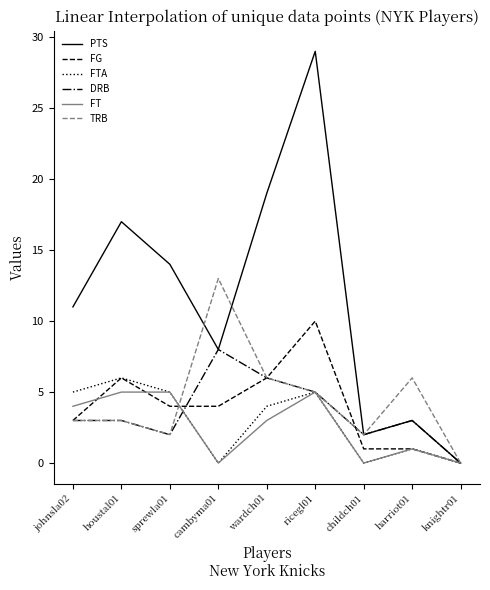

Which category has the highest value across all series?

ricegl01